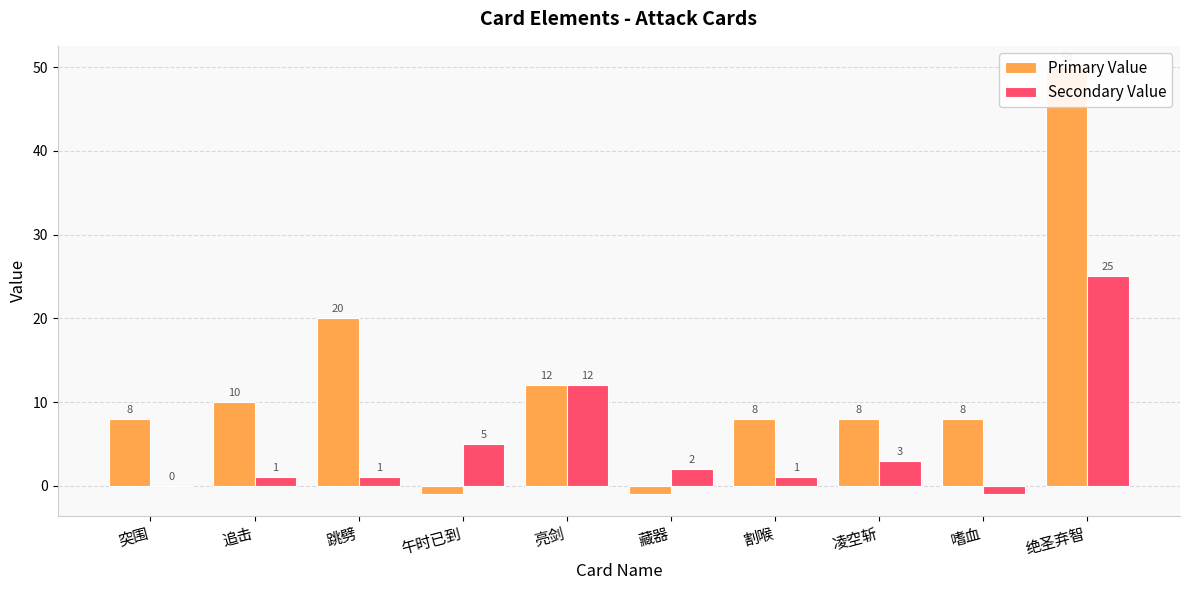

Where does the Primary Value series first go above 8?

追击